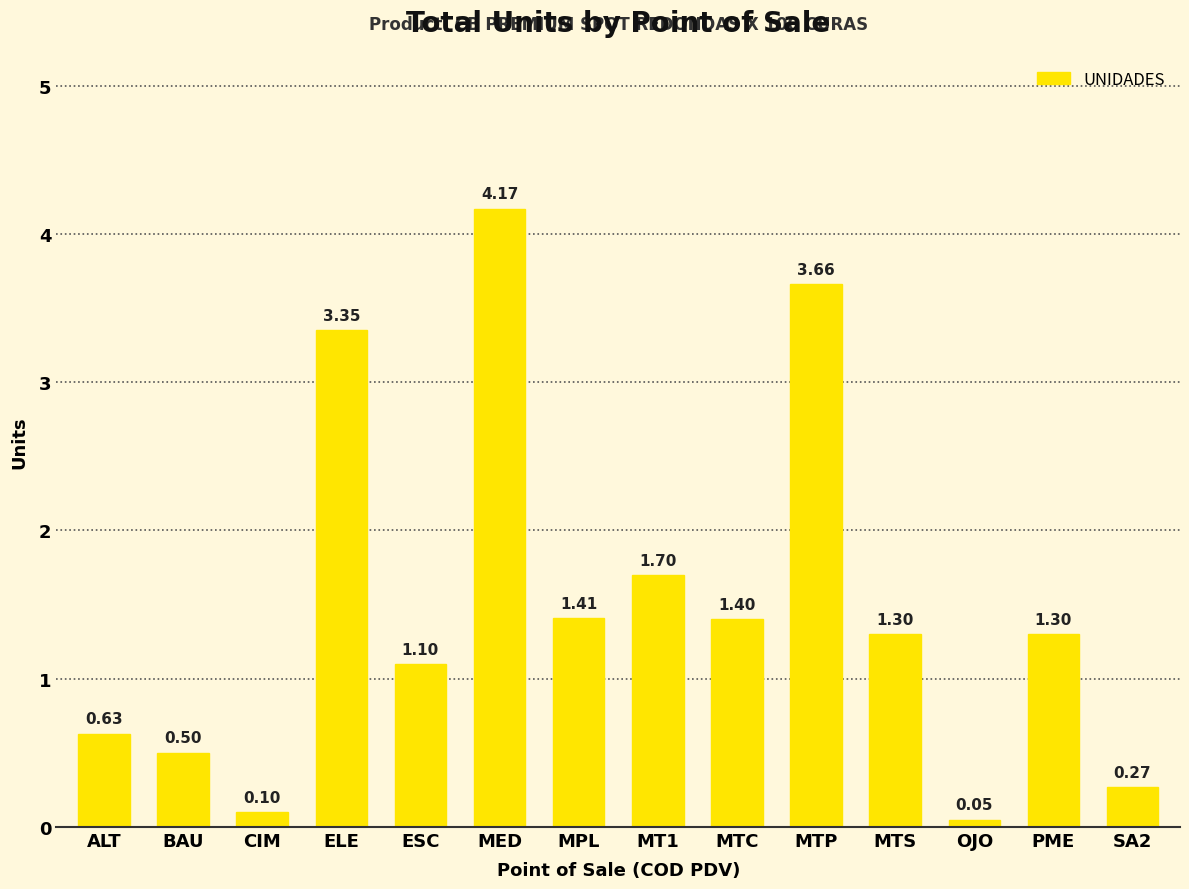

Between ESC and BAU, which is larger?

ESC